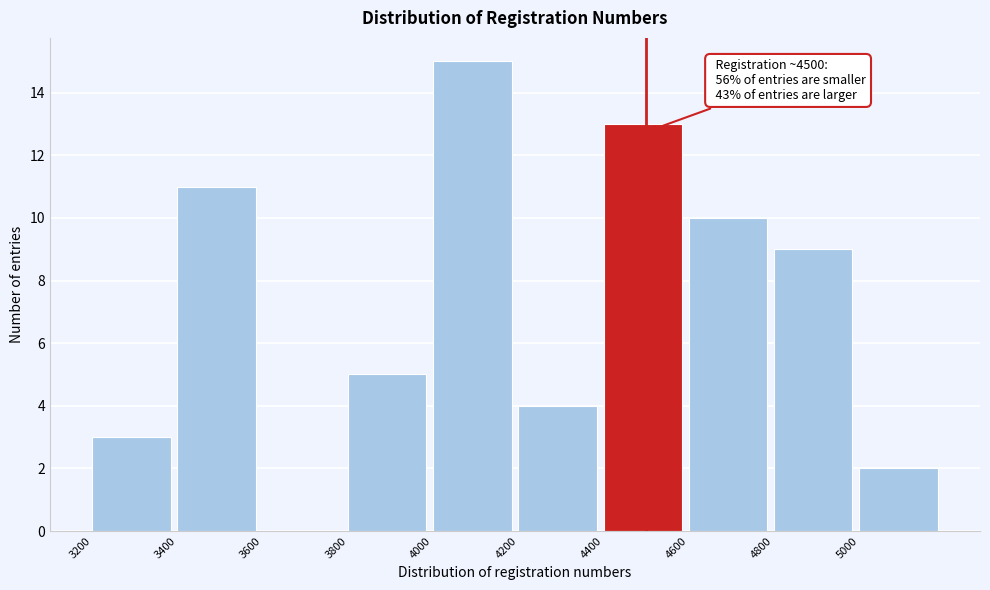

Which range on the x-axis has the tallest bar?

4000 to 4200